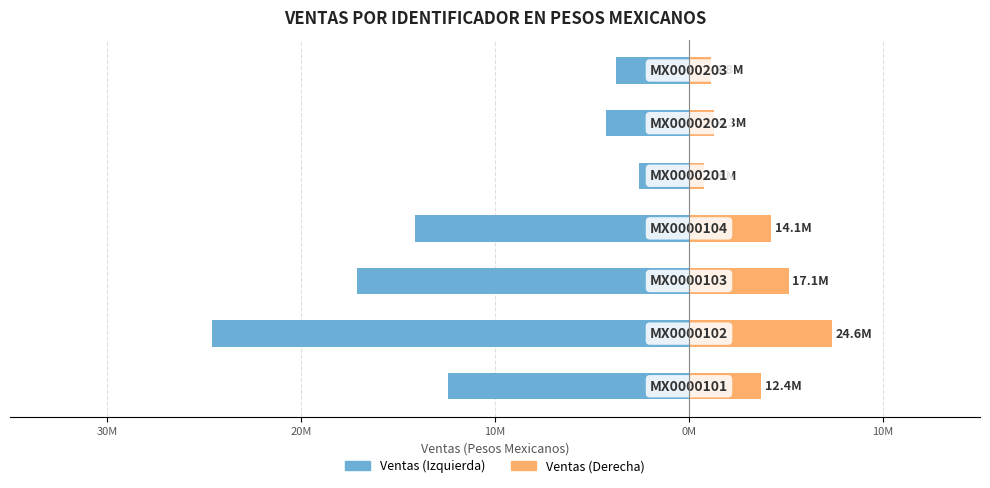

What is the average value of the Ventas (naranja) series?

3.4